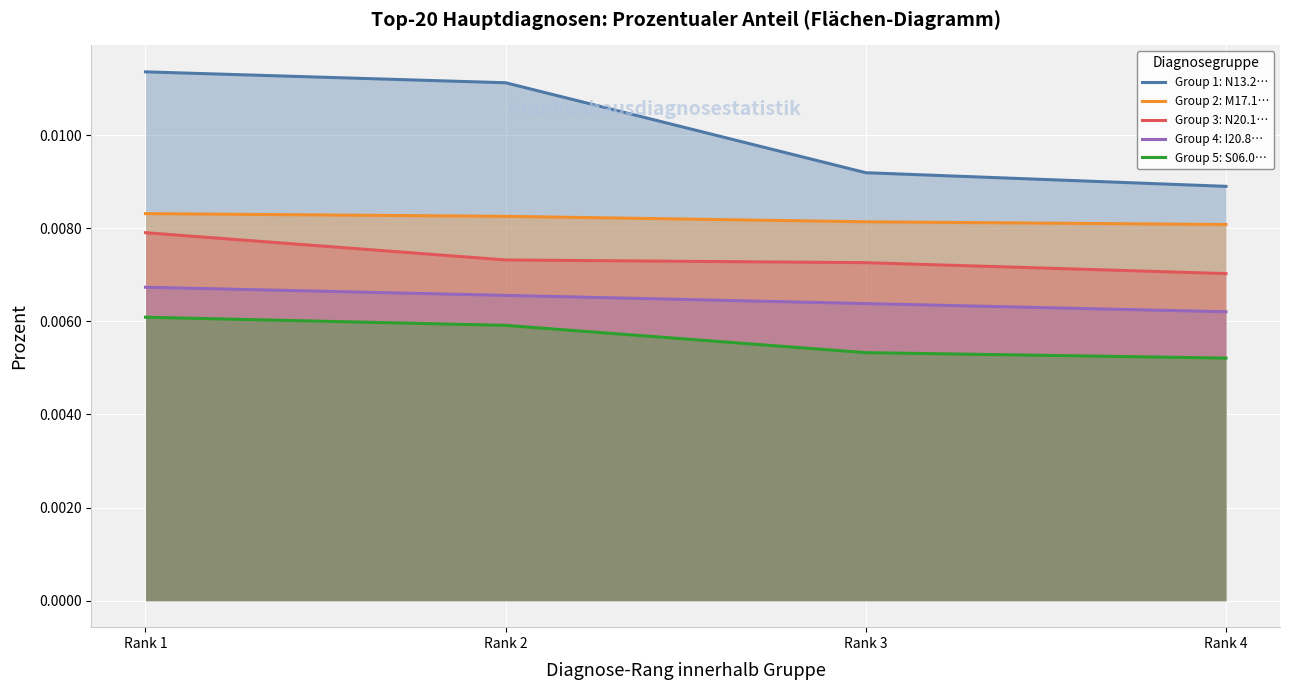

Does the chart display data point markers on the line(s)?

No